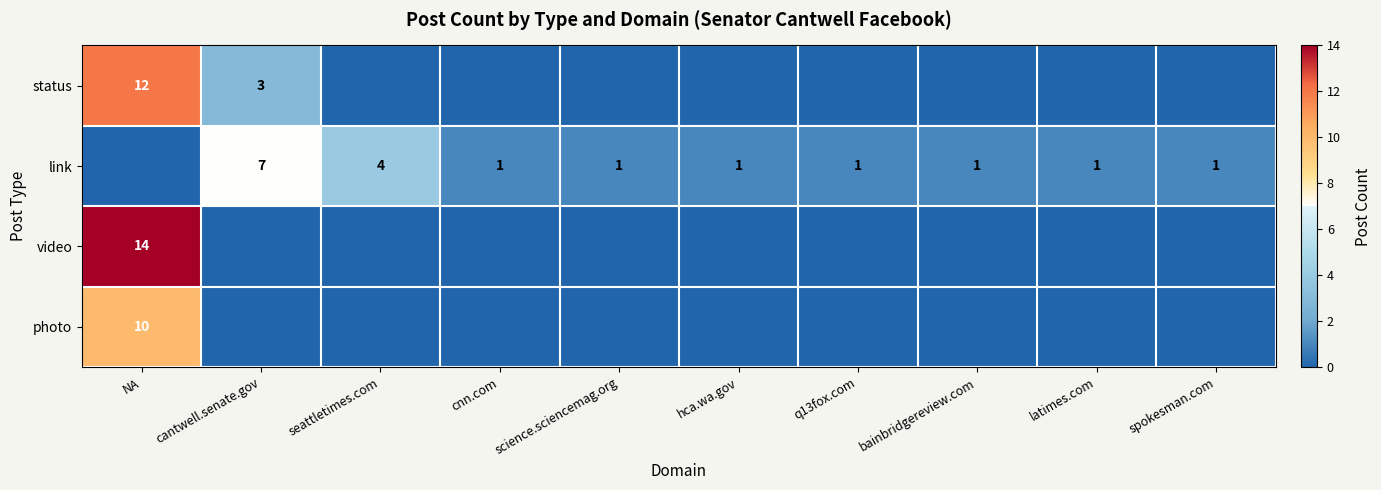

The status series shows 4 at cantwell.senate.gov. True or false?

False